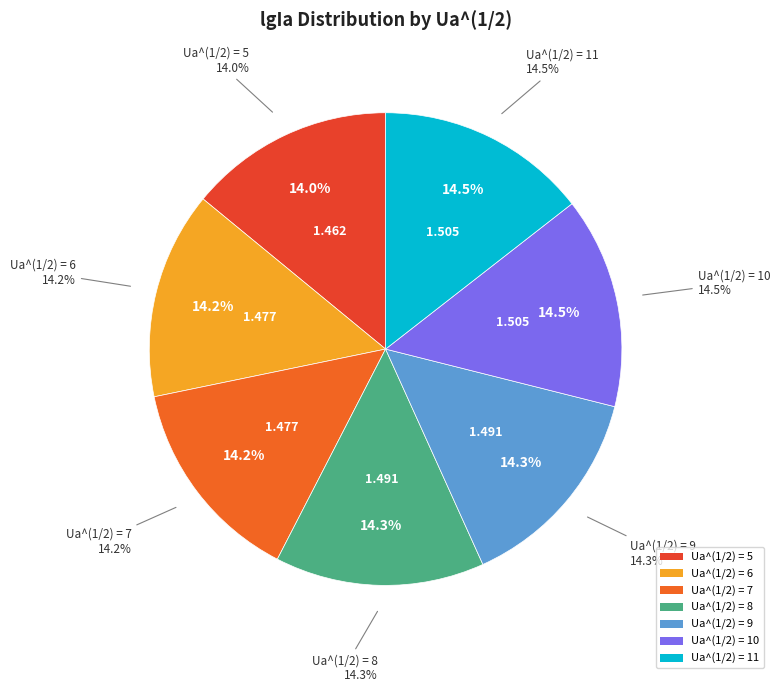

Between 10 and 7, which is larger?

10